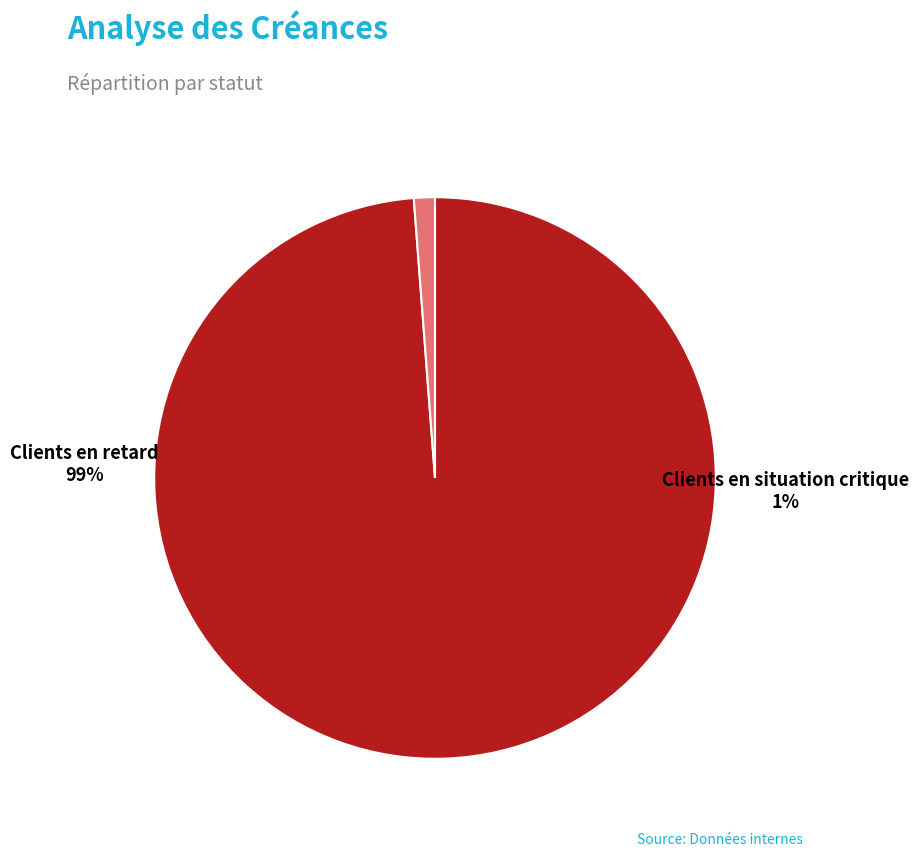

How much of the chart is everything except Clients en retard?

1.2%